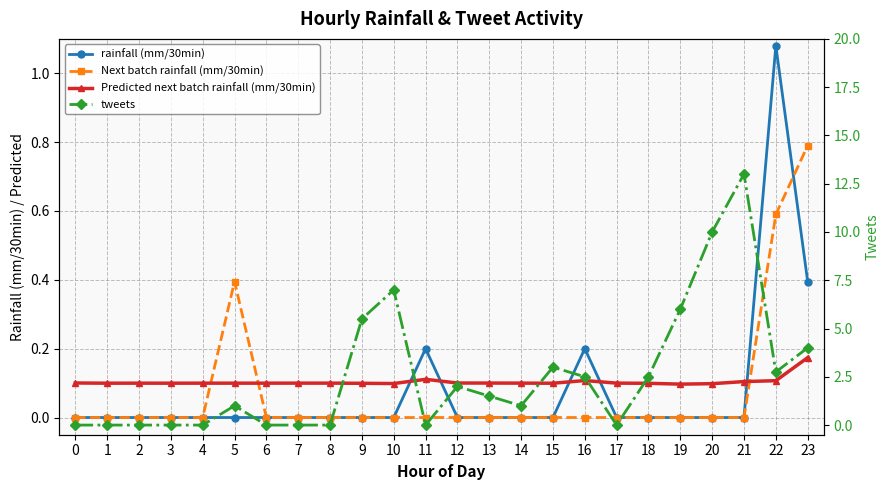

The tweets series shows 5.3 at 15. True or false?

False